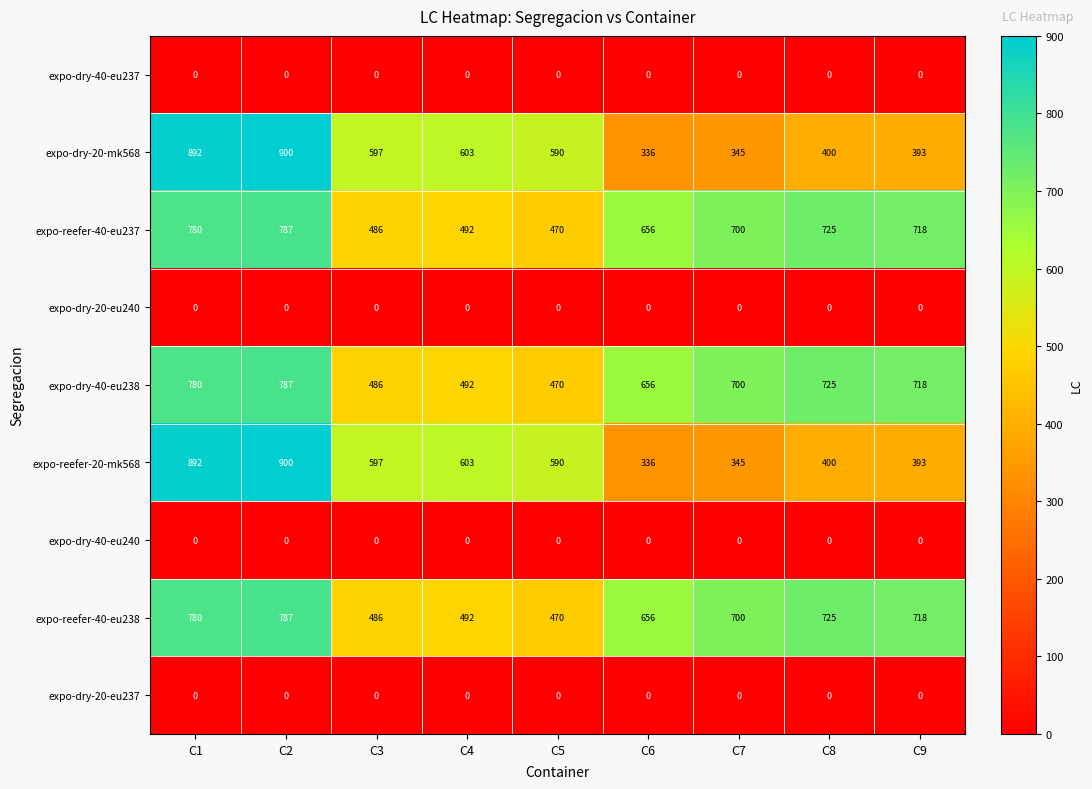

What is the spread (max minus min) of values at C6?

656